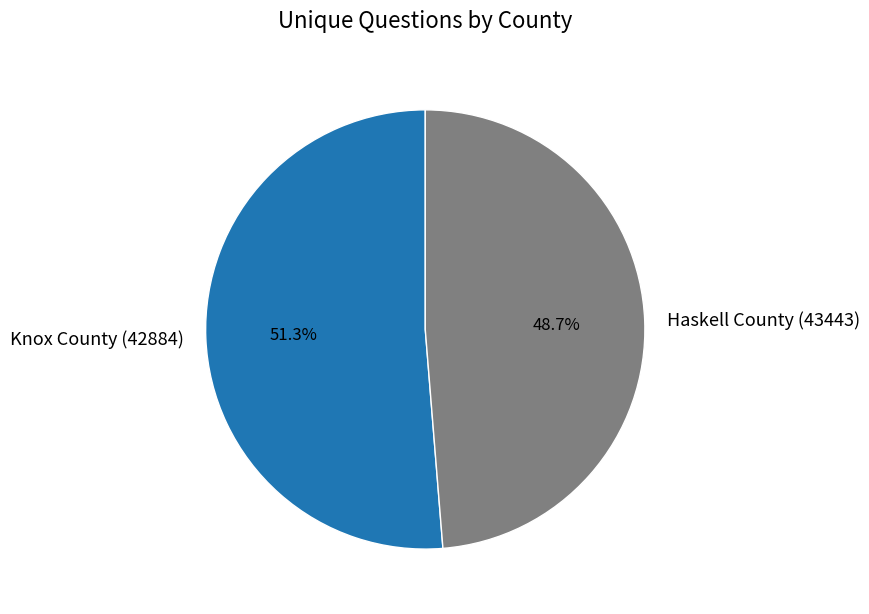

How many segments does this pie chart have?

2